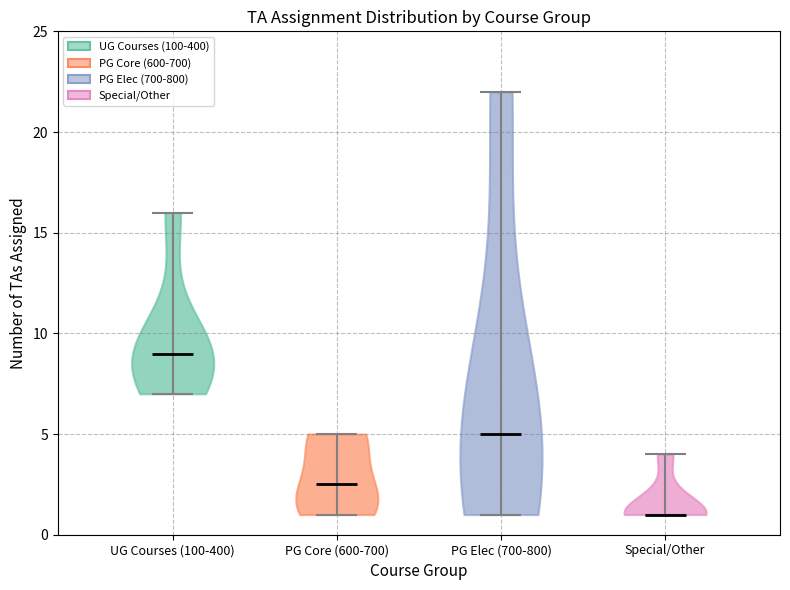

Reading left to right, read every violin against the y-axis: where its median line is, and the lowest and highest points it reaches. The values are not printed on the chart, so give them approximately, as read against the axis.

UG Courses (100-400): median line 9.0, lowest point 7.0, highest point 16.0
PG Core (600-700): median line 2.5, lowest point 1.0, highest point 5.0
PG Elec (700-800): median line 5.0, lowest point 1.0, highest point 22.0
Special/Other: median line 1.0, lowest point 1.0, highest point 4.0